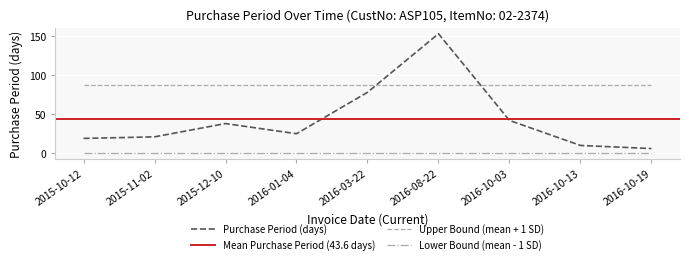

How many points are lower than both their immediate neighbors (excluding endpoints)?

1